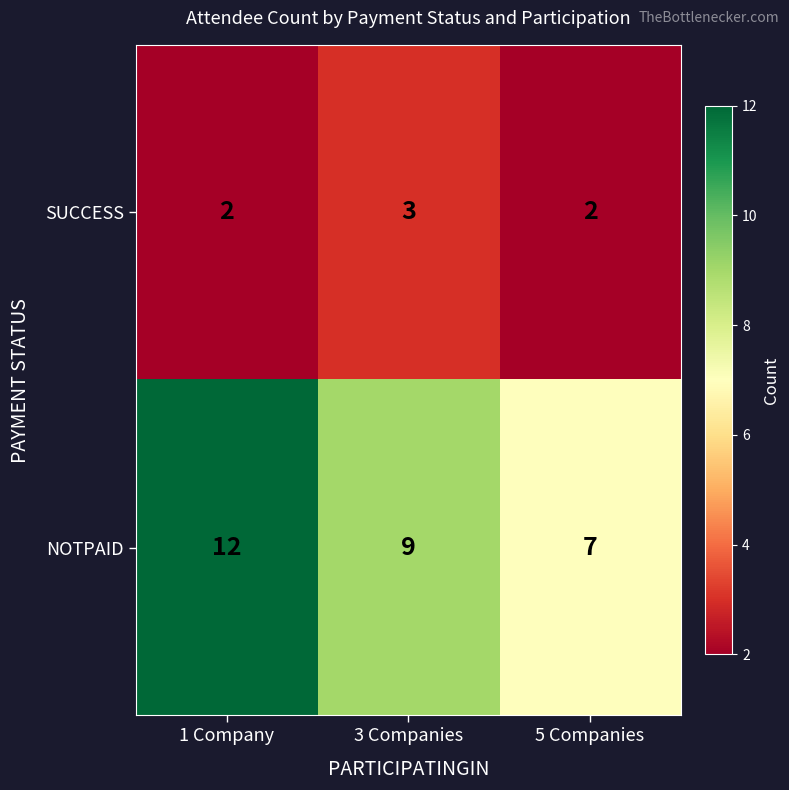

Count the SUCCESS values in the range 2 to 3.

3